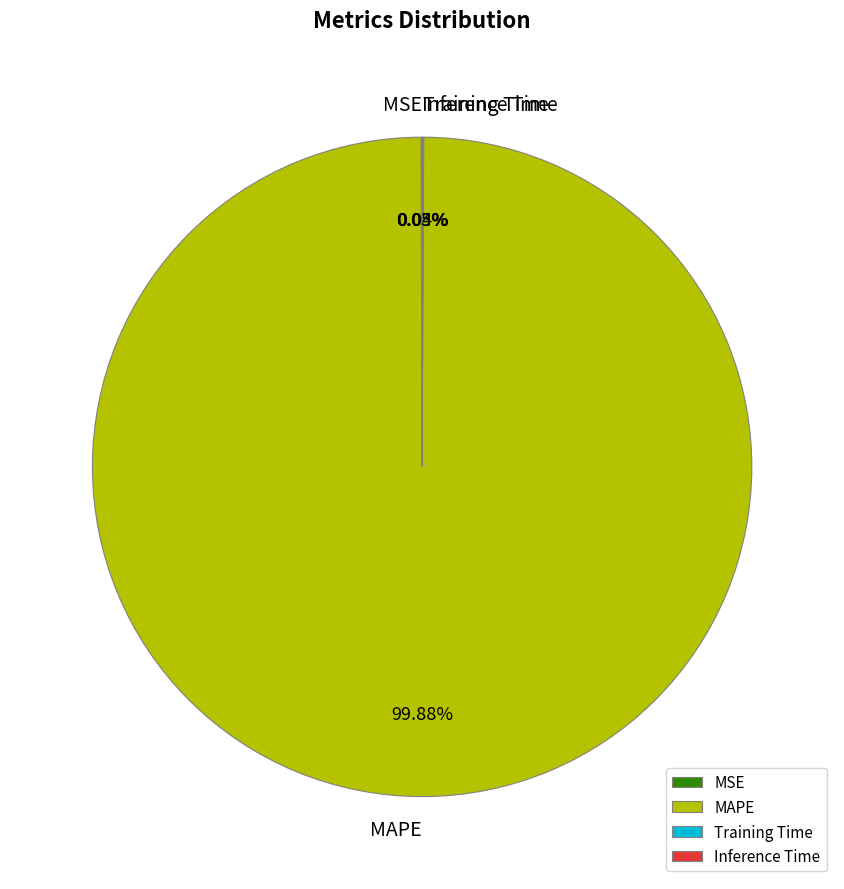

True or false: MAPE accounts for 100% of the total.

True